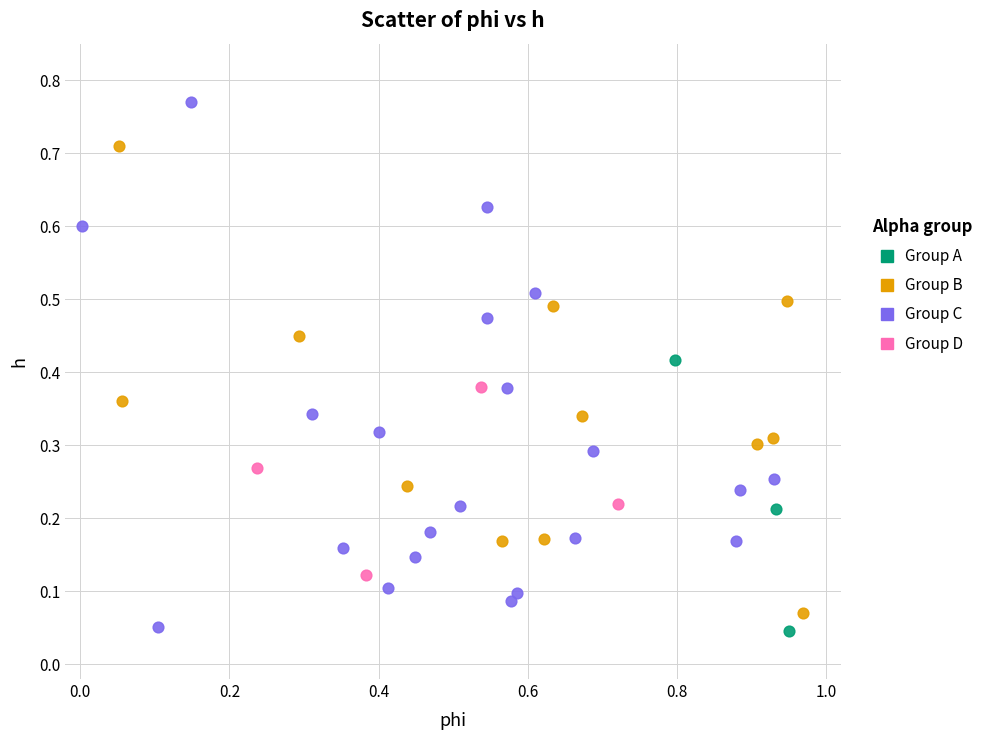

What are all the series names shown in the legend?

Group A, Group B, Group C, Group D